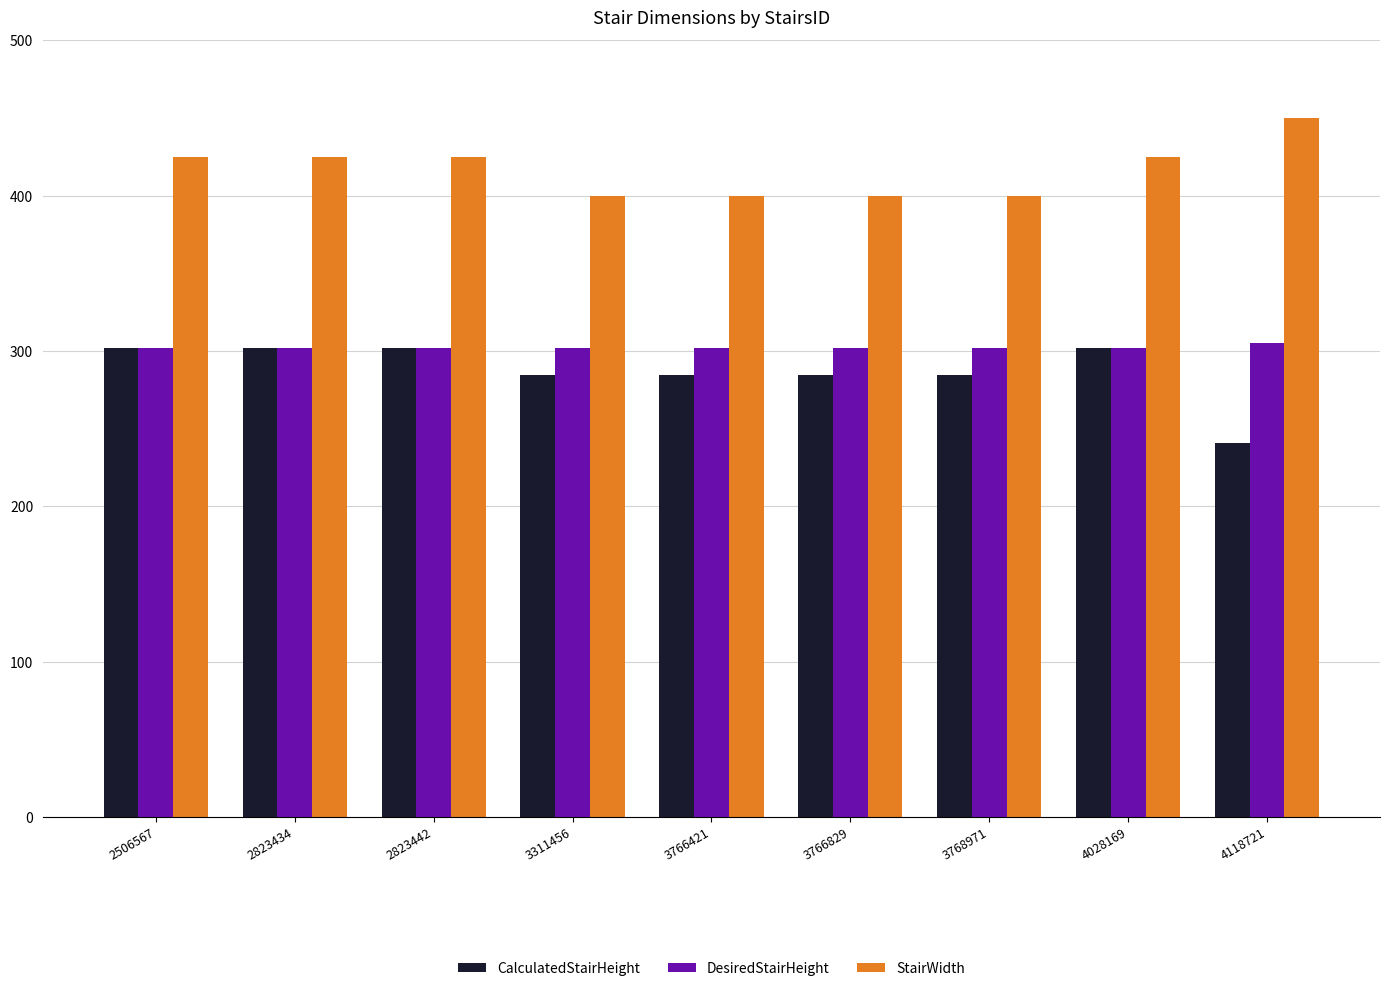

The value of CalculatedStairHeight at 4028169 is 126.3. True or false?

False